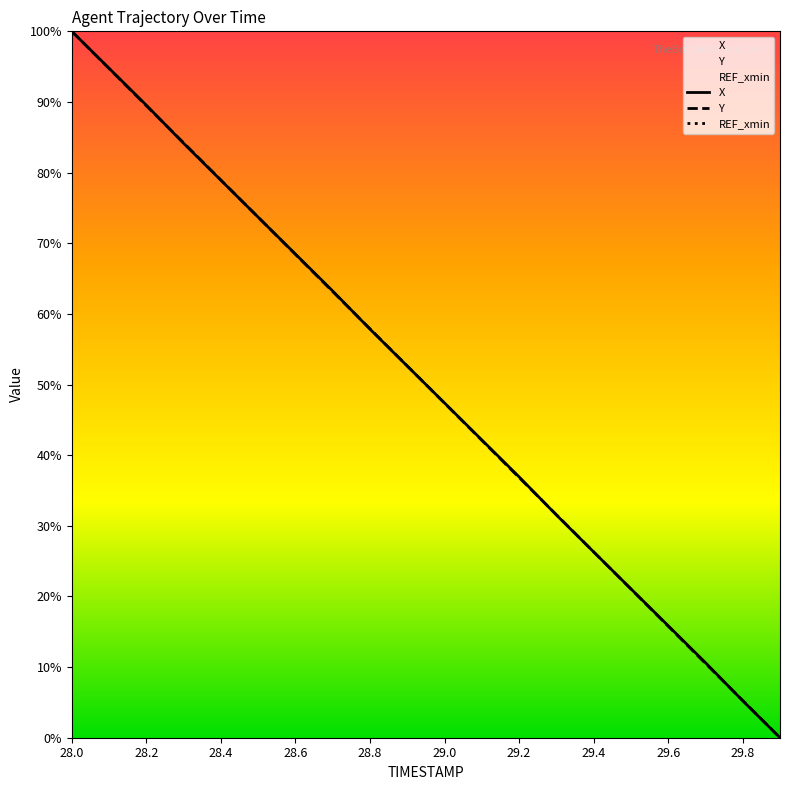

The Y series shows 16.7 at 29.3. True or false?

False